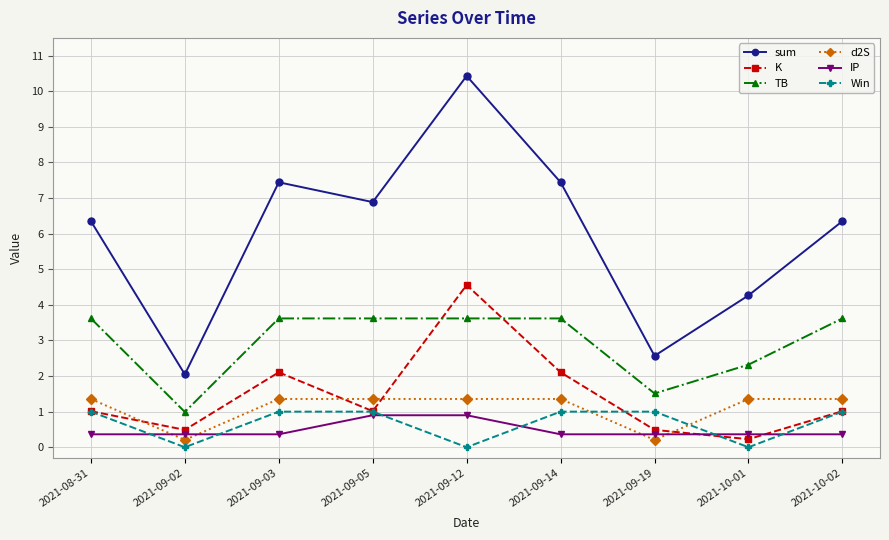

At which category is the sum across all series the highest?

2021-09-12